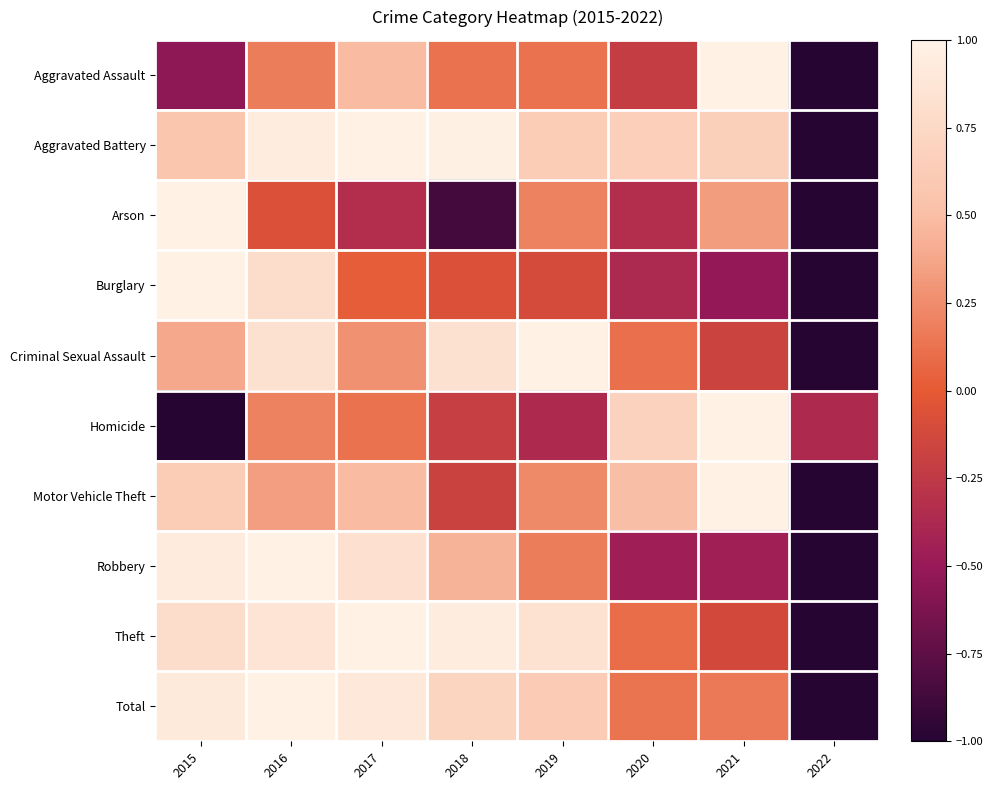

Reading left to right, list all the values displayed in this chart.

Aggravated Assault: 2015=-0.5	2016=0.2	2017=0.5	2018=0.1	2019=0.1	2020=-0.2	2021=1.0	2022=-1.0
Aggravated Battery: 2015=0.6	2016=0.9	2017=1.0	2018=1.0	2019=0.6	2020=0.7	2021=0.7	2022=-1.0
Arson: 2015=1.0	2016=-0.1	2017=-0.3	2018=-0.9	2019=0.2	2020=-0.3	2021=0.3	2022=-1.0
Burglary: 2015=1.0	2016=0.8	2017=0.0	2018=-0.1	2019=-0.1	2020=-0.4	2021=-0.5	2022=-1.0
Criminal Sexual Assault: 2015=0.4	2016=0.8	2017=0.3	2018=0.8	2019=1.0	2020=0.1	2021=-0.2	2022=-1.0
Homicide: 2015=-1.0	2016=0.2	2017=0.1	2018=-0.2	2019=-0.4	2020=0.7	2021=1.0	2022=-0.4
Motor Vehicle Theft: 2015=0.6	2016=0.3	2017=0.5	2018=-0.2	2019=0.2	2020=0.5	2021=1.0	2022=-1.0
Robbery: 2015=0.9	2016=1.0	2017=0.8	2018=0.4	2019=0.2	2020=-0.5	2021=-0.5	2022=-1.0
Theft: 2015=0.8	2016=0.9	2017=1.0	2018=1.0	2019=0.8	2020=0.1	2021=-0.1	2022=-1.0
Total: 2015=0.9	2016=1.0	2017=0.9	2018=0.7	2019=0.6	2020=0.1	2021=0.2	2022=-1.0